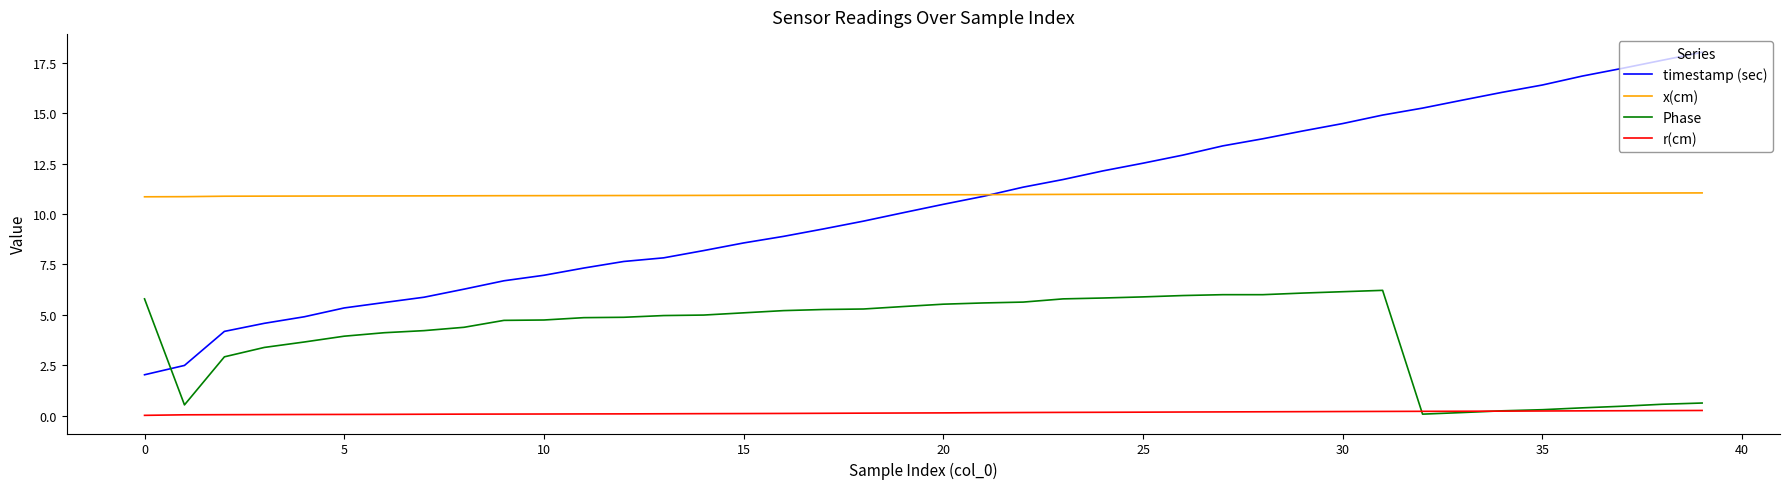

True or false: timestamp (sec) and r(cm) cross at least once.

False